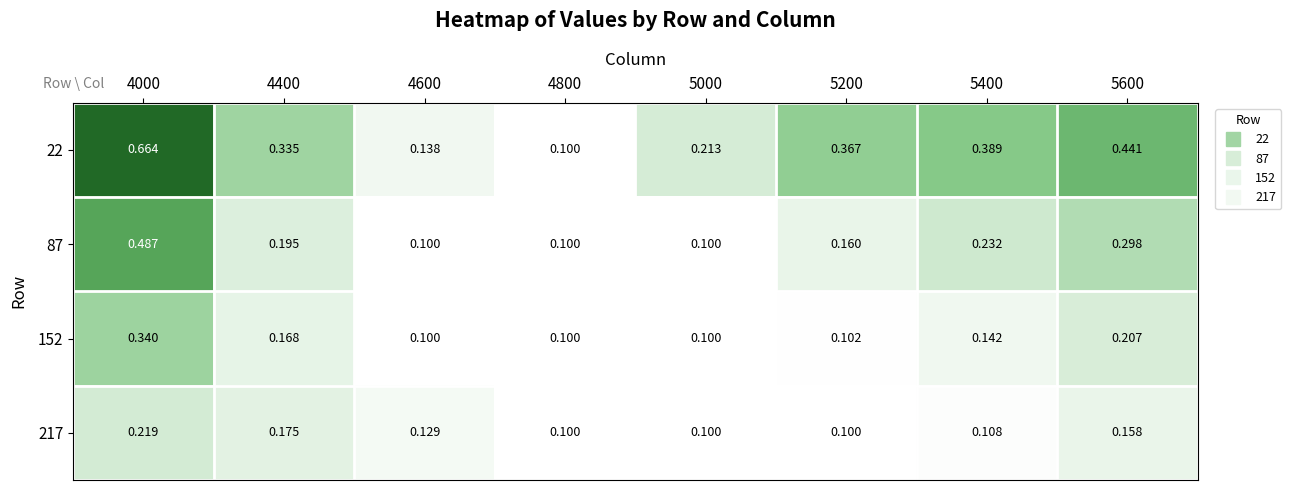

Is the value of 152 at 5200 greater than the value of 87 at 4400?

No